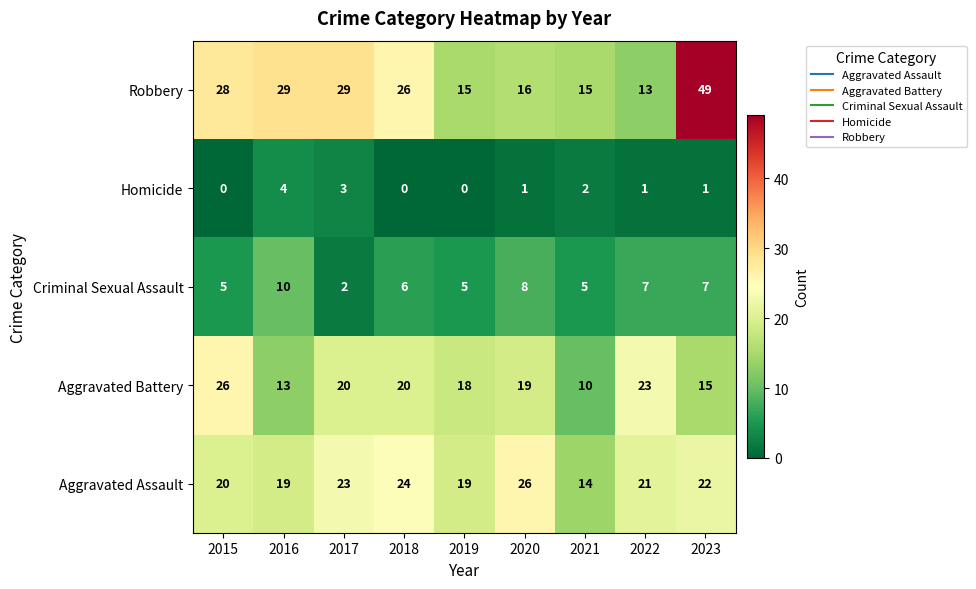

At how many categories does at least one series exceed 11?

9